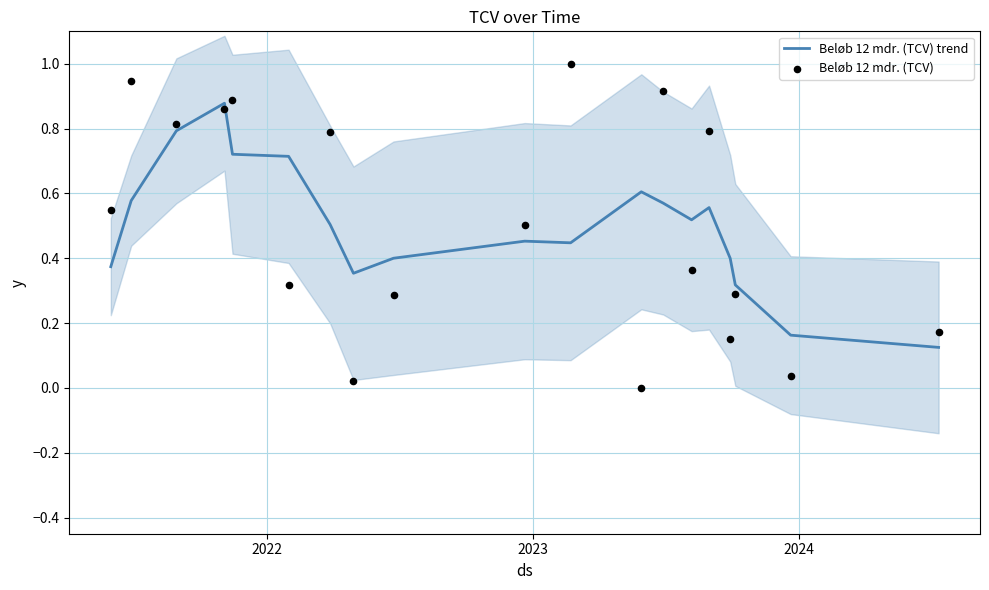

Which series has the largest total across all categories?

Beløb 12 mdr. (TCV)